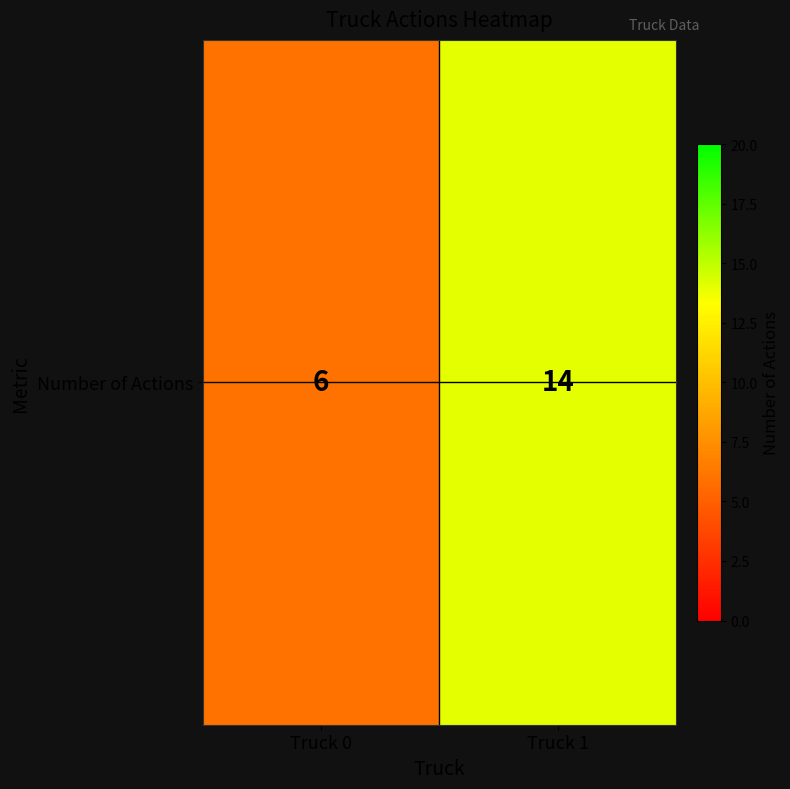

At which category does the chart reach its peak across all series?

Truck 1